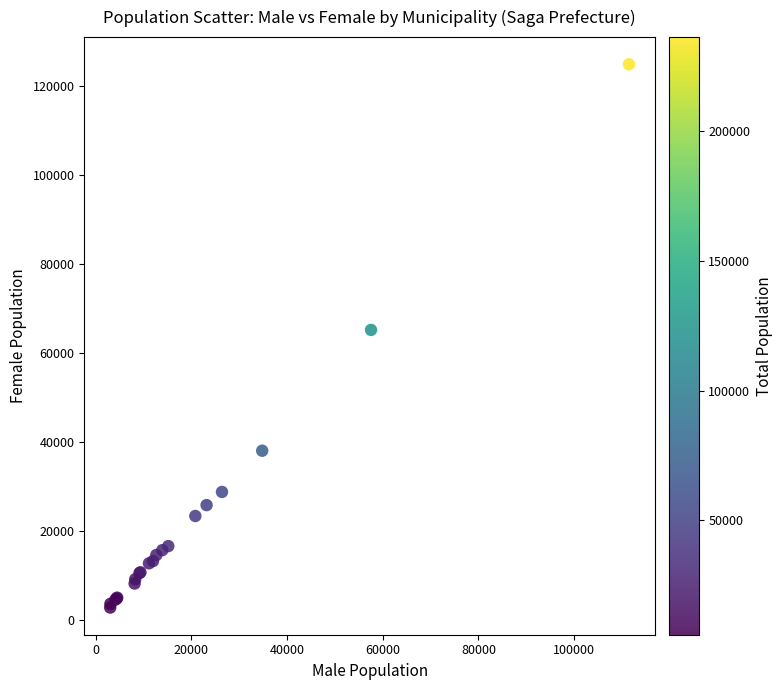

What Y value in the scatter plot is closest to 63893?

65238